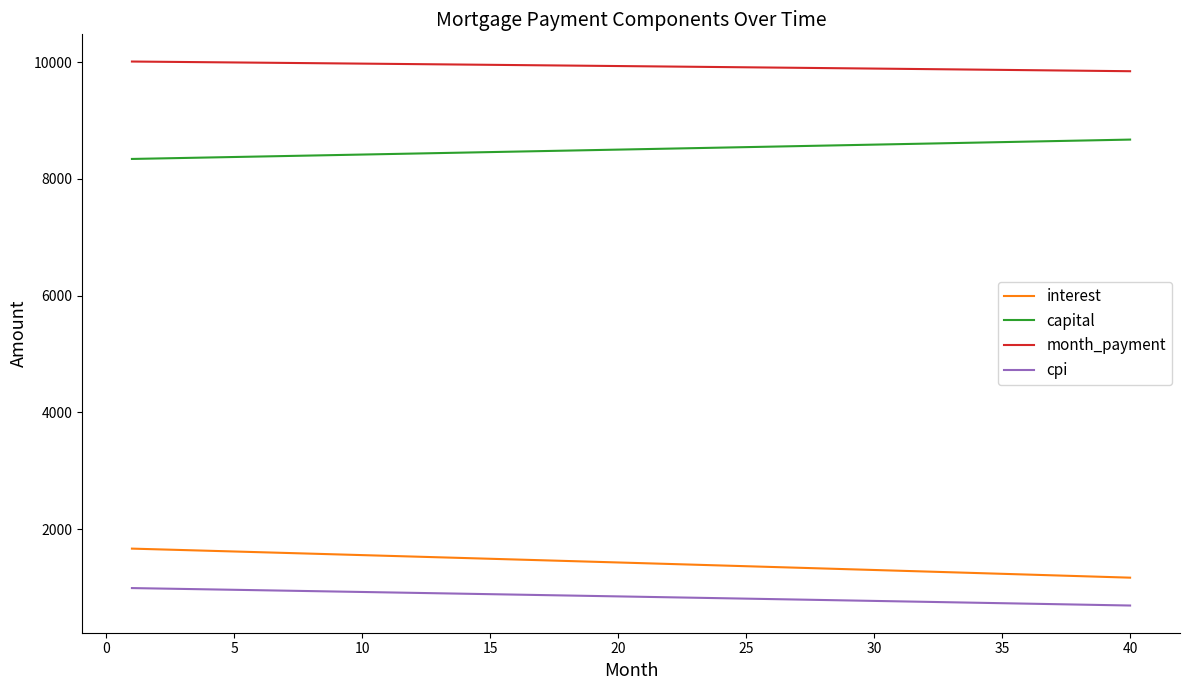

What is the average value of the capital series?

8506.4